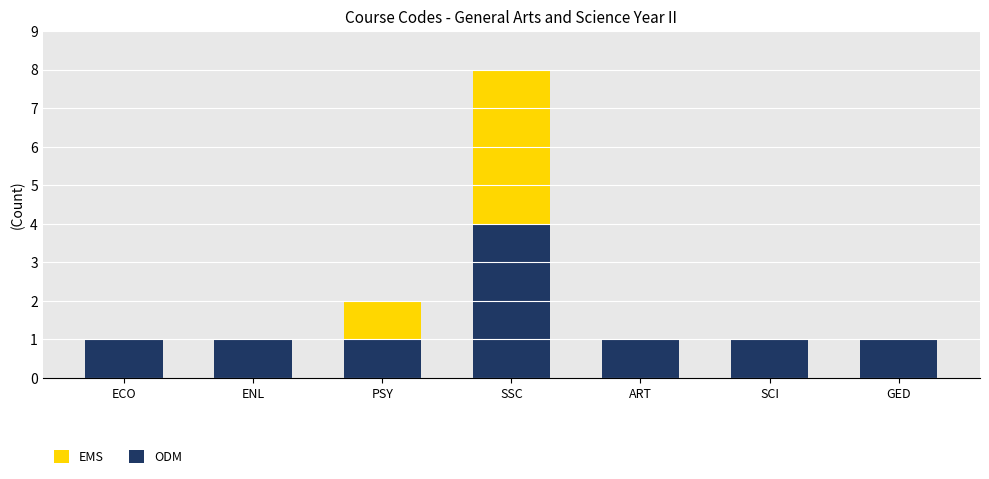

At which category is the sum across all series the highest?

SSC